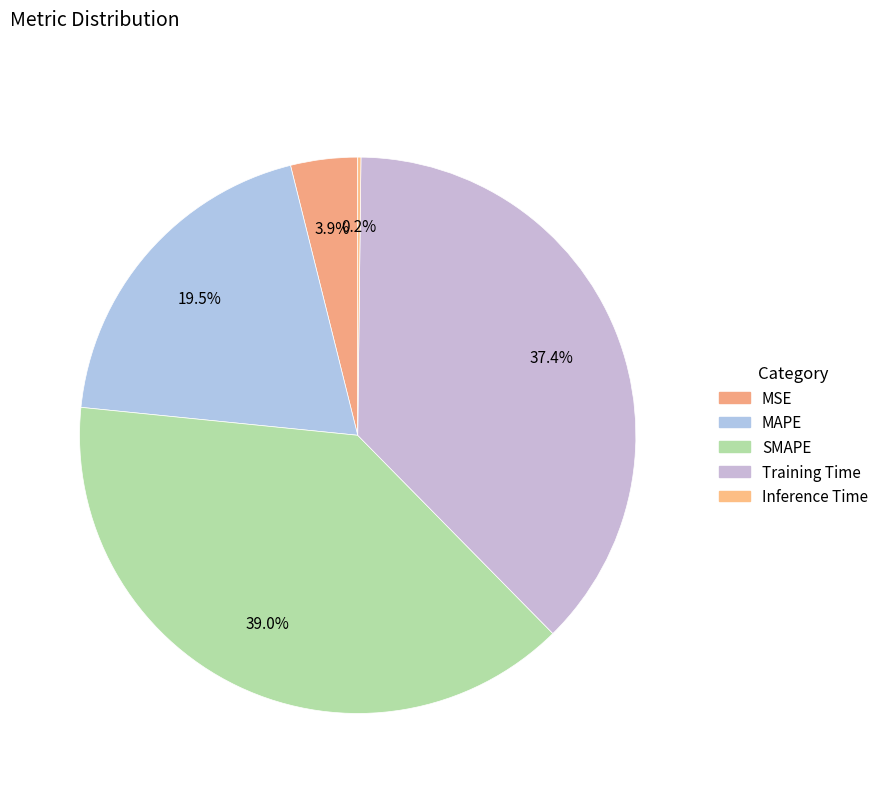

Which category has the biggest portion of the pie?

SMAPE